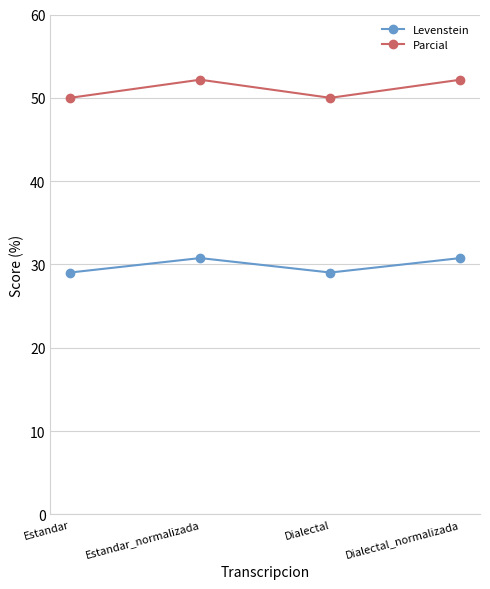

True or false: Parcial has more than 0 interior local peaks.

True